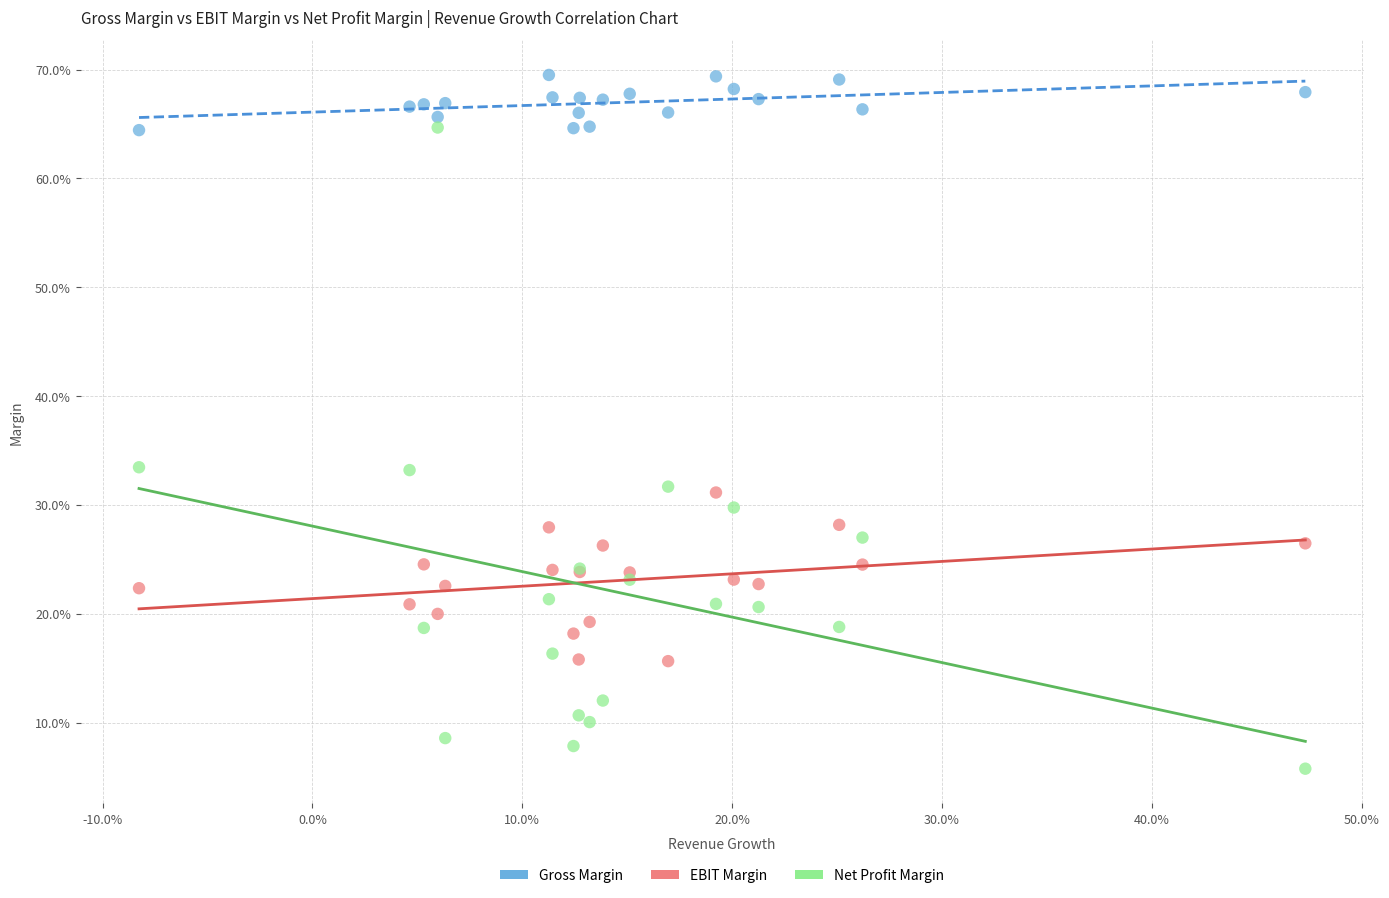

Which series has the largest Y range (max minus min)?

Net Profit Margin